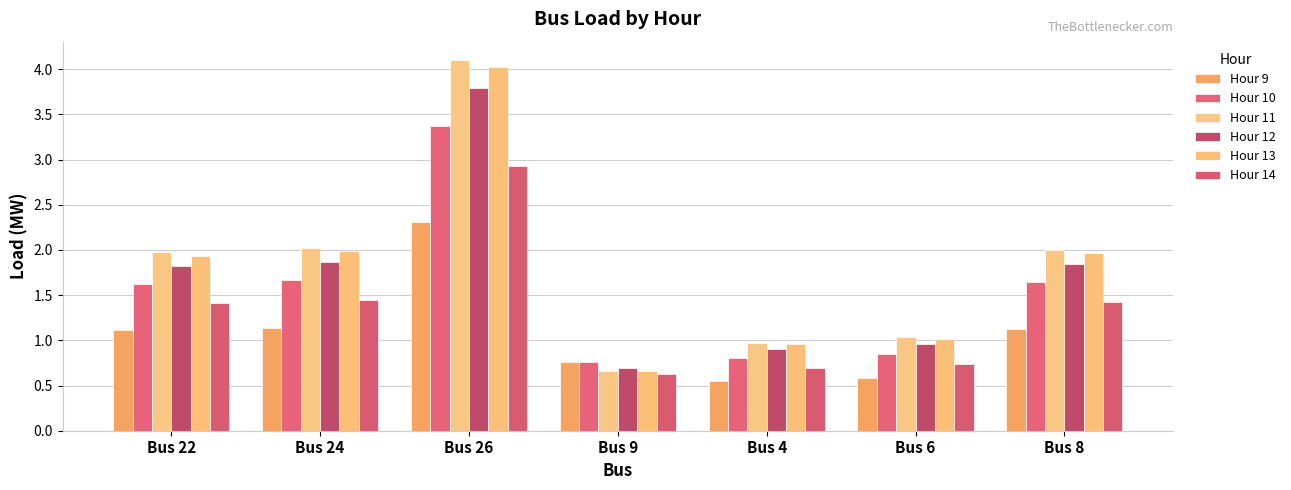

True or false: Hour 13 has a value of 2.0 at Bus 8.

True